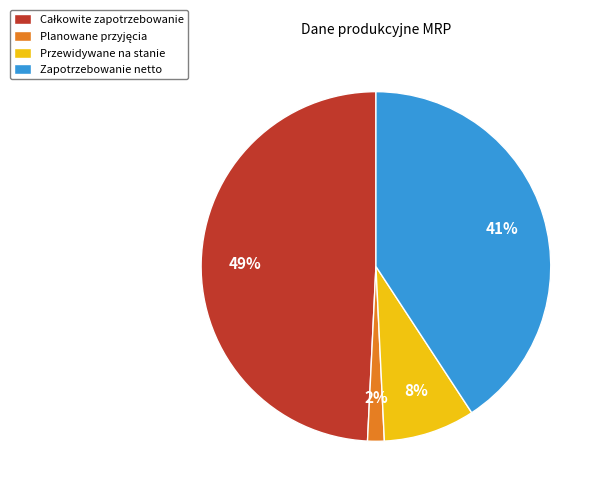

The Przewidywane na stanie slice represents 1% of the pie. True or false?

False